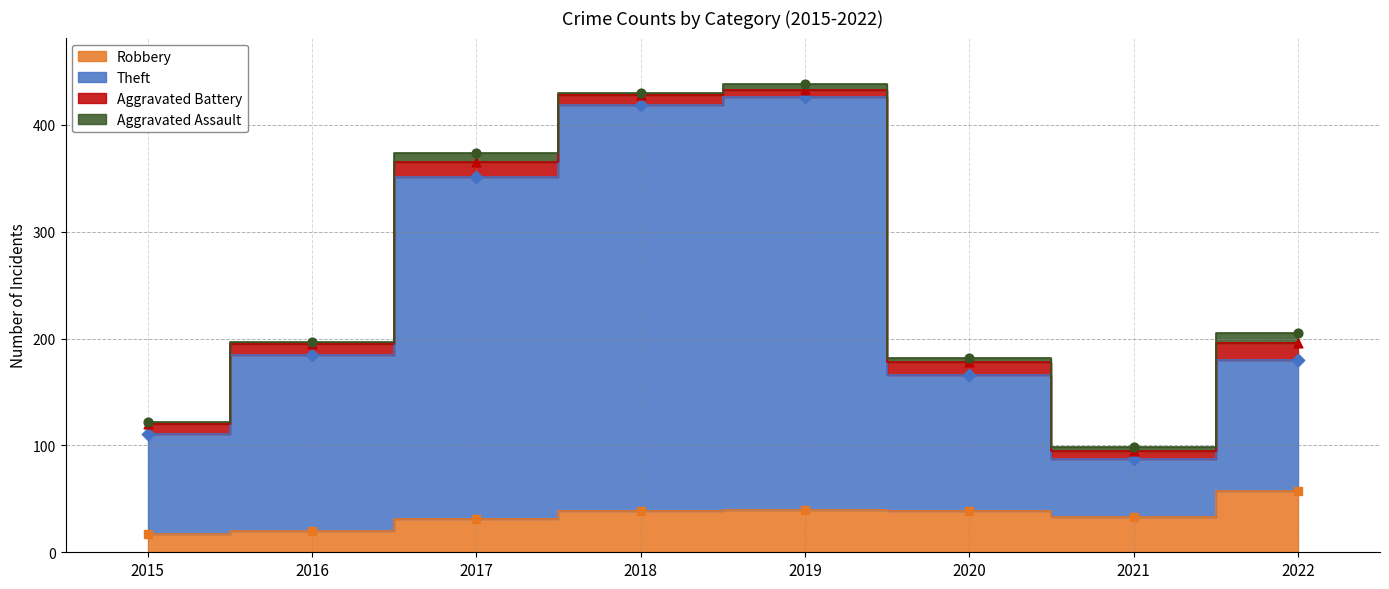

Which series reaches the minimum Y coordinate?

Robbery